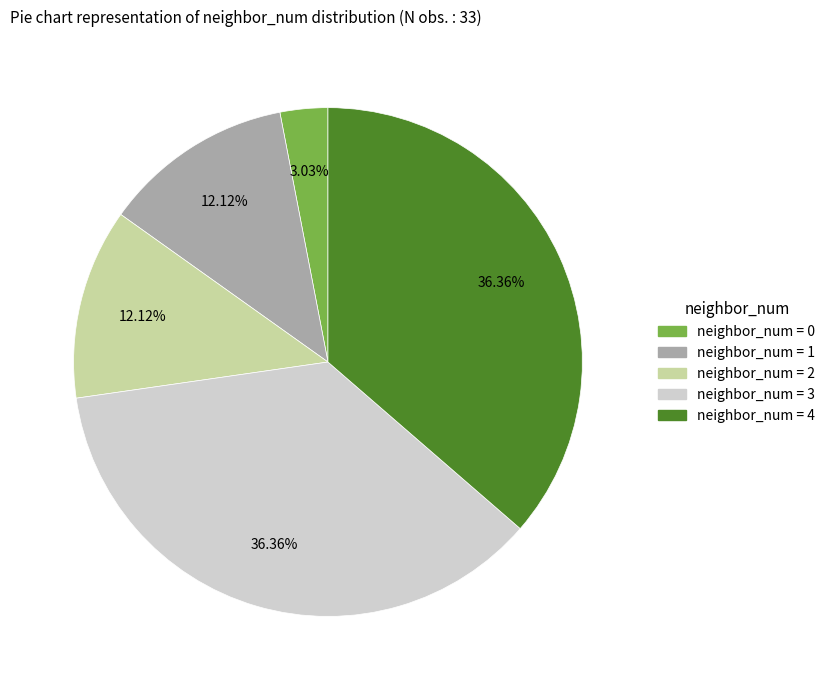

Is there a majority slice in this chart?

No